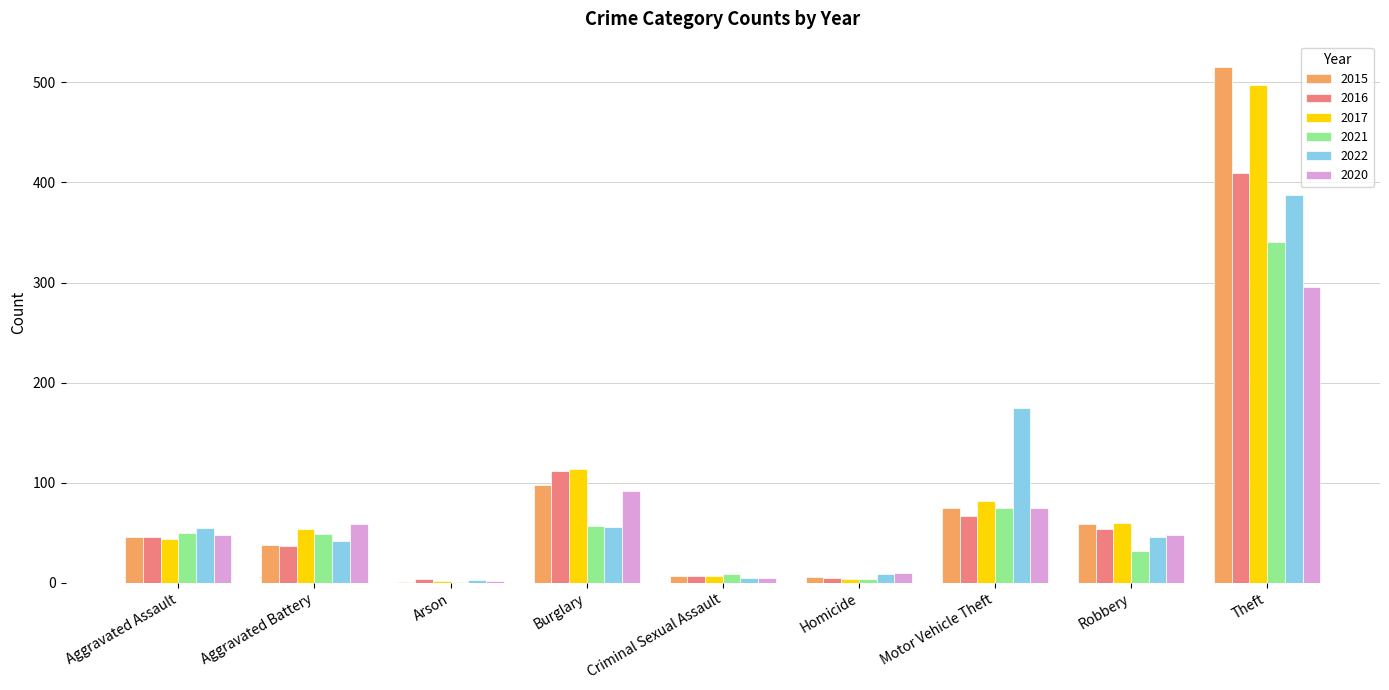

What are all the series names shown in the legend?

2015, 2016, 2017, 2021, 2022, 2020